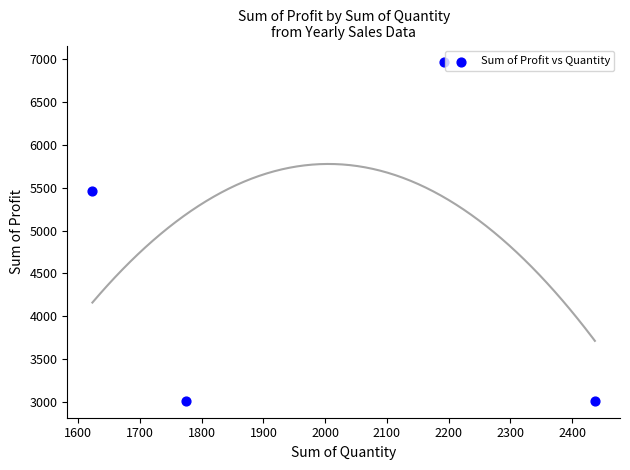

What Y value in the scatter plot is closest to 4987?

5457.7